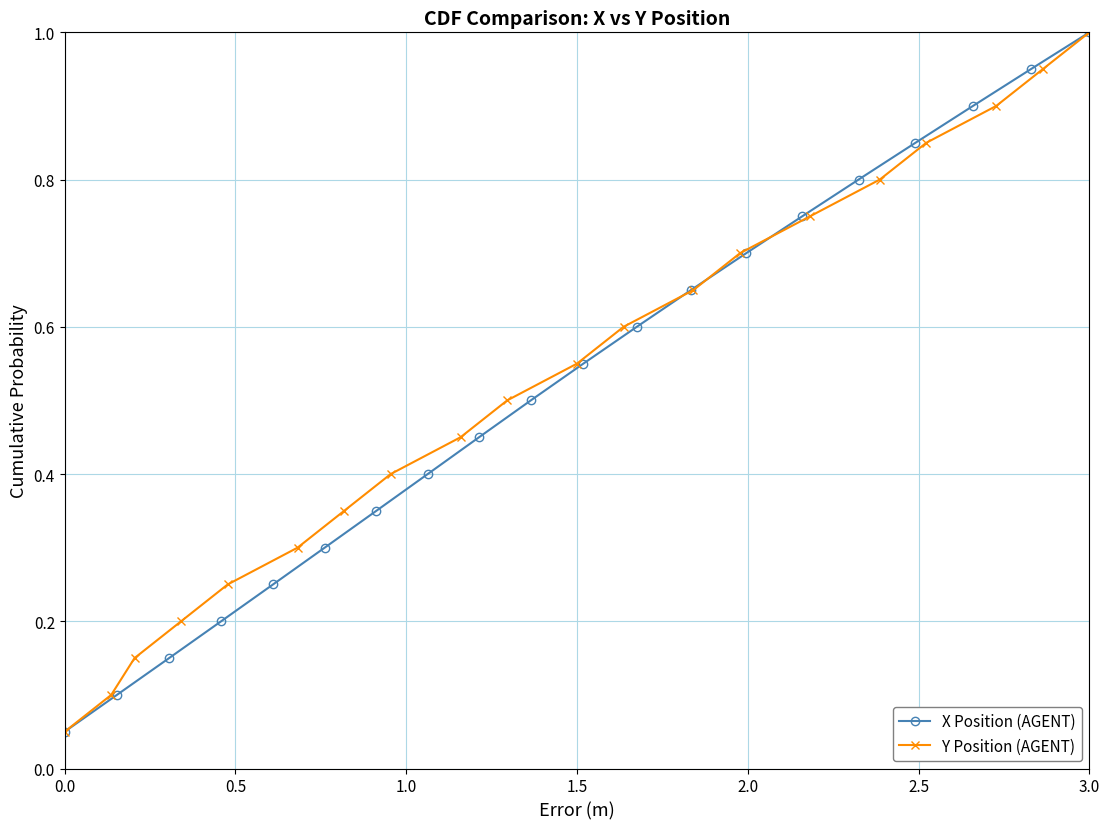

True or false: X Position (AGENT) has more than 1 points higher than both neighbors.

False